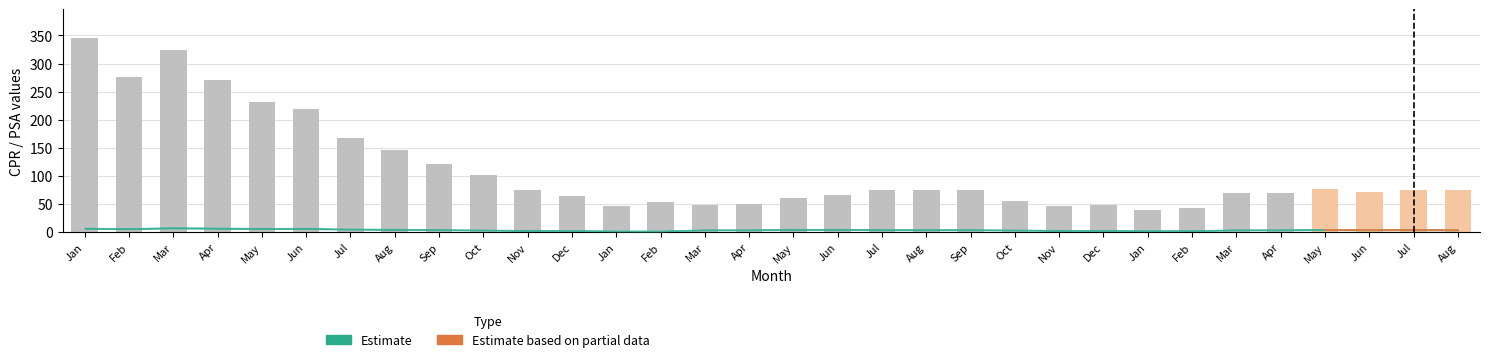

Reading right to left, extract all data points from this chart.

Aug=75	Jul=75	Jun=72	May=76	Apr=69	Mar=69	Feb=43	Jan=39	Dec=49	Nov=46	Oct=55	Sep=75	Aug=75	Jul=75	Jun=67	May=61	Apr=50	Mar=49	Feb=53	Jan=46	Dec=65	Nov=75	Oct=101	Sep=121	Aug=147	Jul=168	Jun=220	May=231	Apr=270	Mar=324	Feb=277	Jan=345